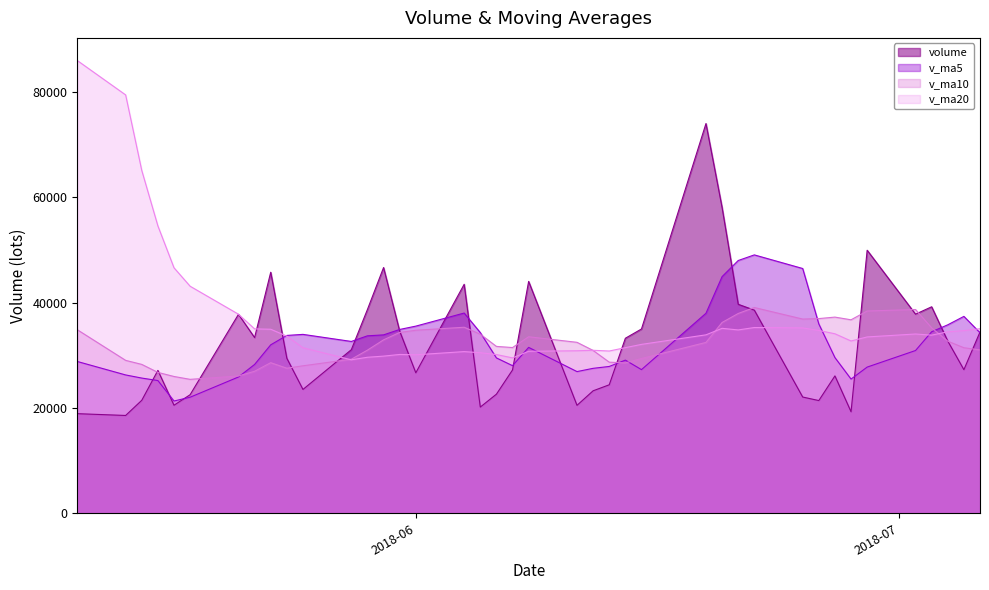

Rank the series by their maximum value, from lowest to highest.

v_ma10, v_ma5, volume, v_ma20